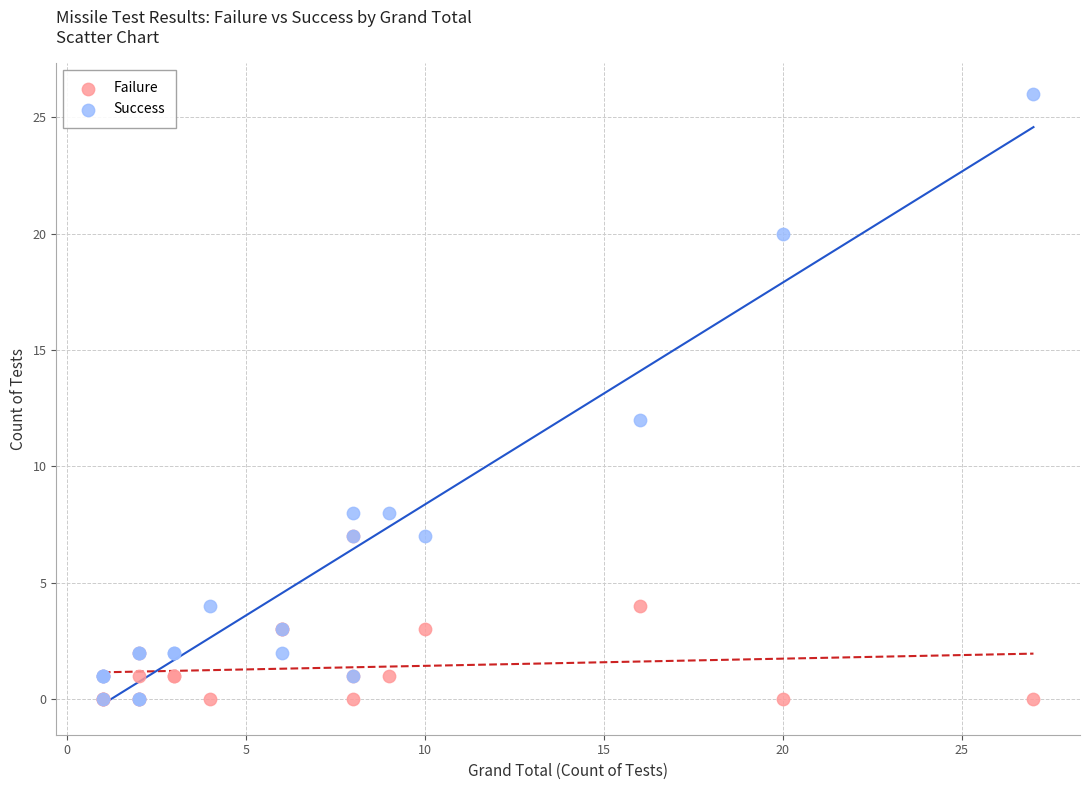

In the Success series, what Y value is closest to 13?

12